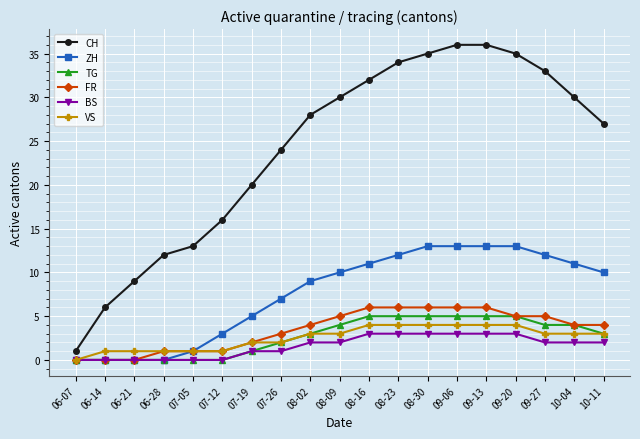

Count the number of data series in this chart.

6